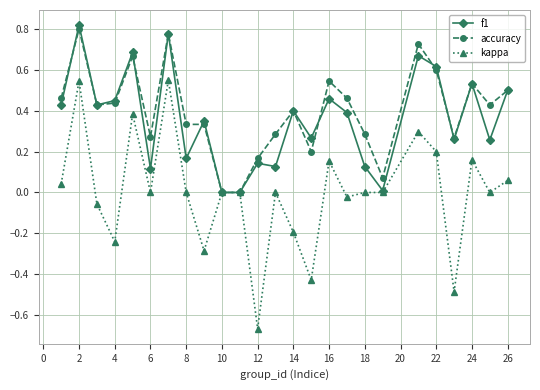

Which series has the largest range (max minus min)?

kappa